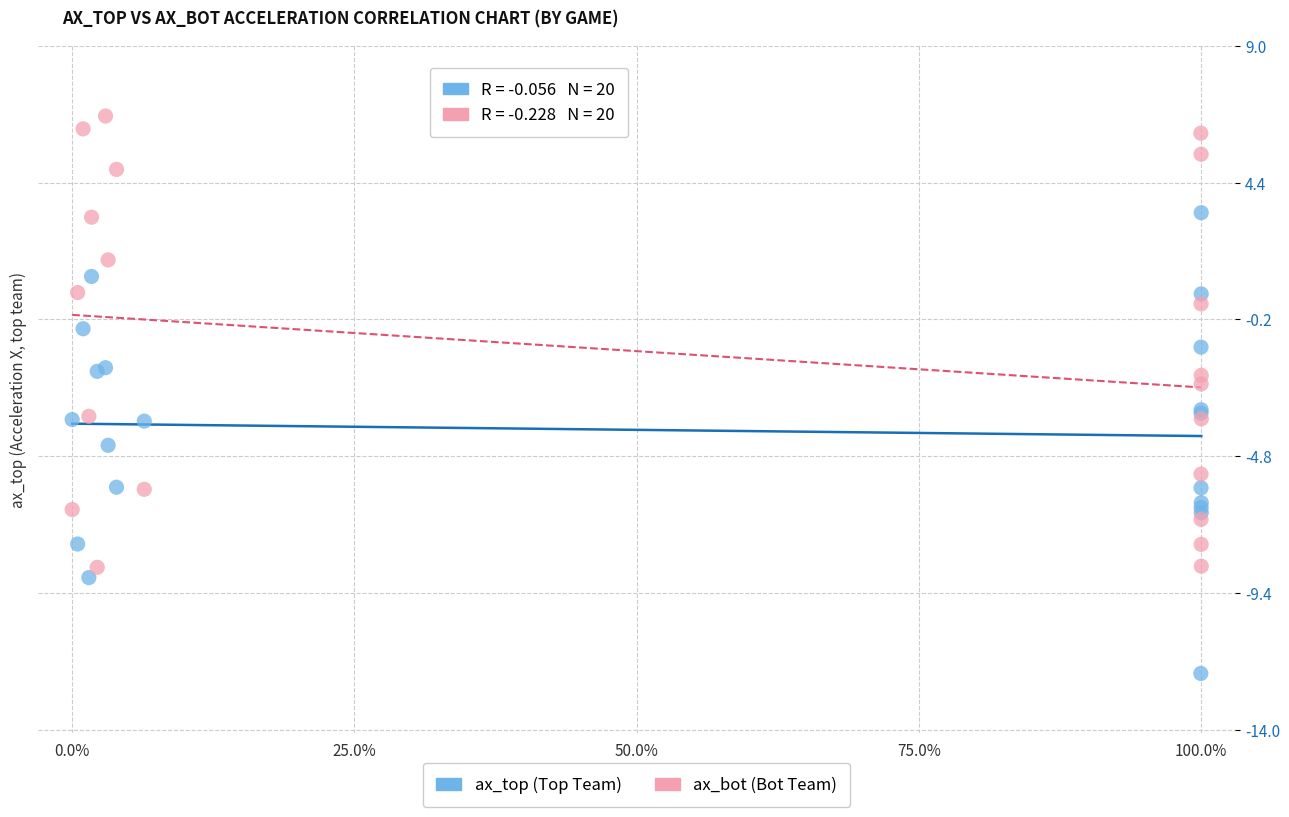

Which series contains the highest Y value?

ax_bot (Bot Team)